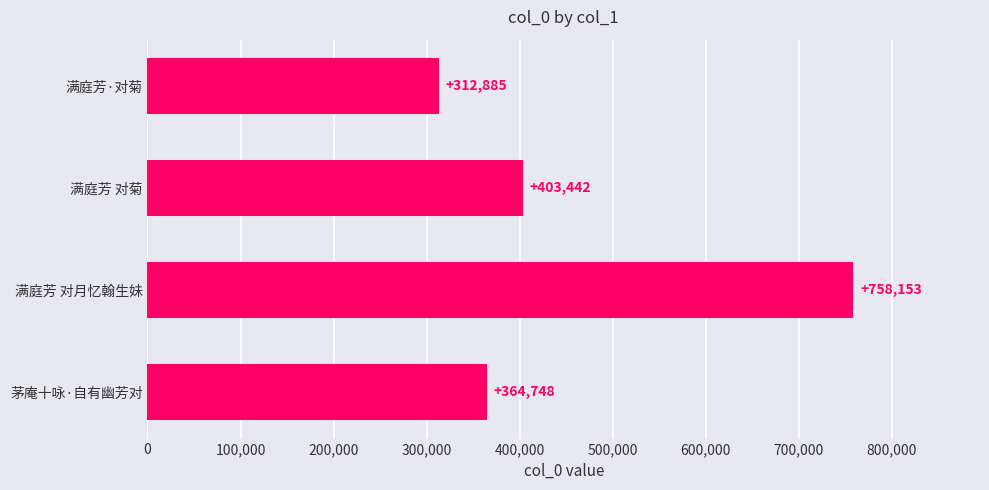

What is the value of the 1st bar from the top?

312885